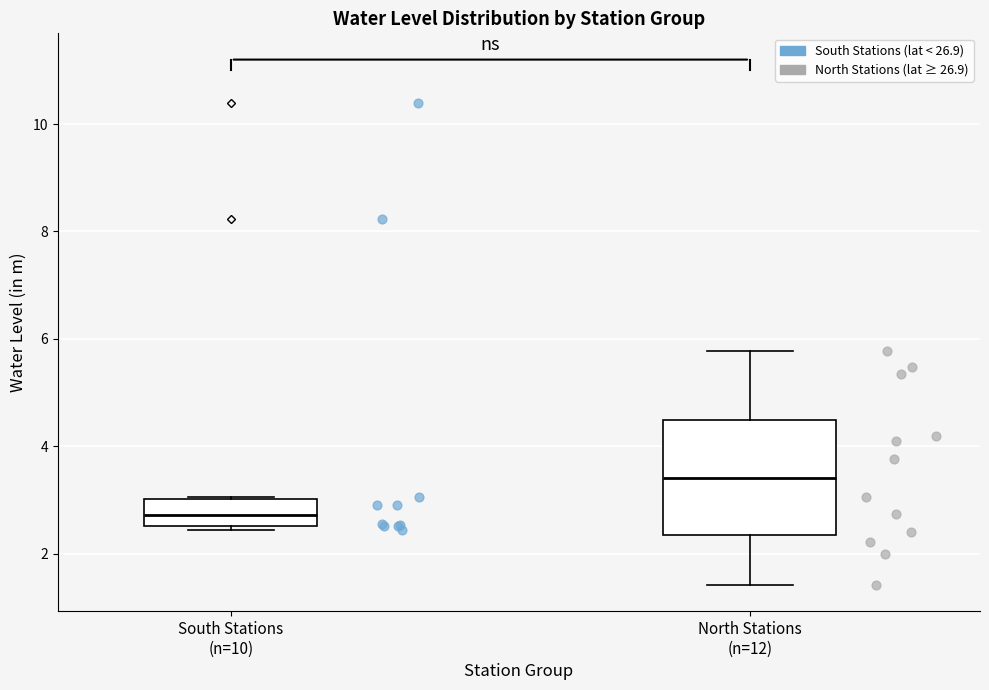

Reading left to right, read every box against the y-axis: the position of its median line, the range the box covers, and the ends of its whiskers. The values are not printed on the chart, so give them approximately, as read against the axis.

South Stations (n=10): median 2.8, box 2.6 to 3.0, whiskers 2.4 to 3.0
North Stations (n=12): median 3.4, box 2.4 to 4.4, whiskers 1.4 to 5.8